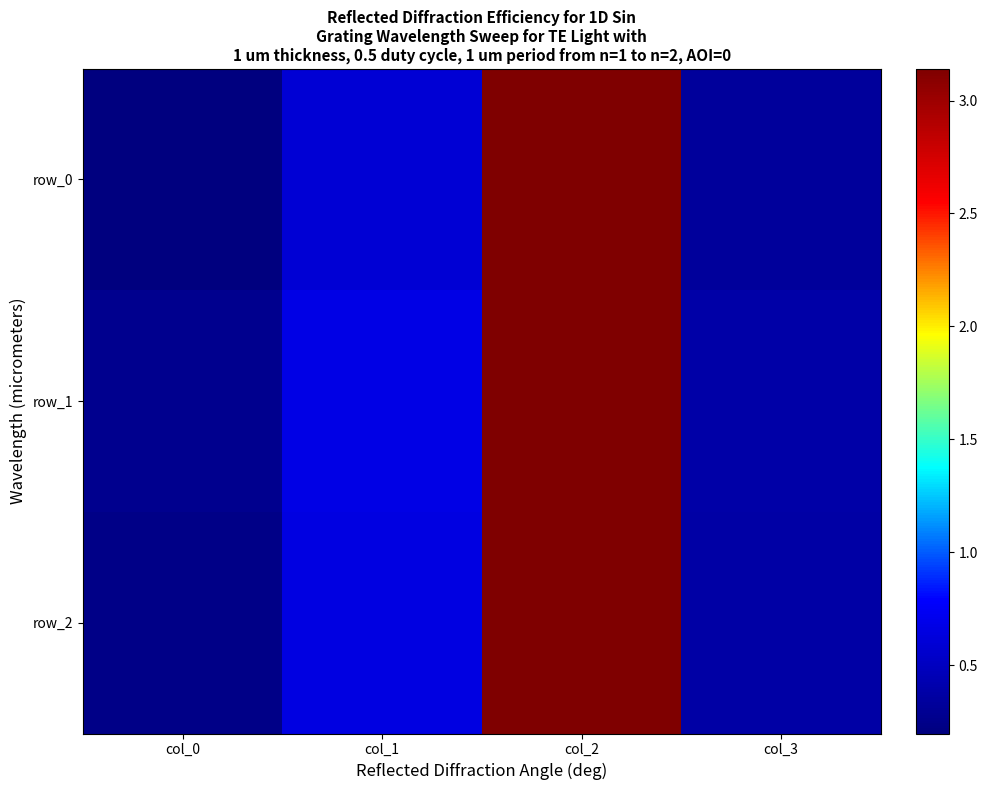

What is the maximum value for row_1?

3.1